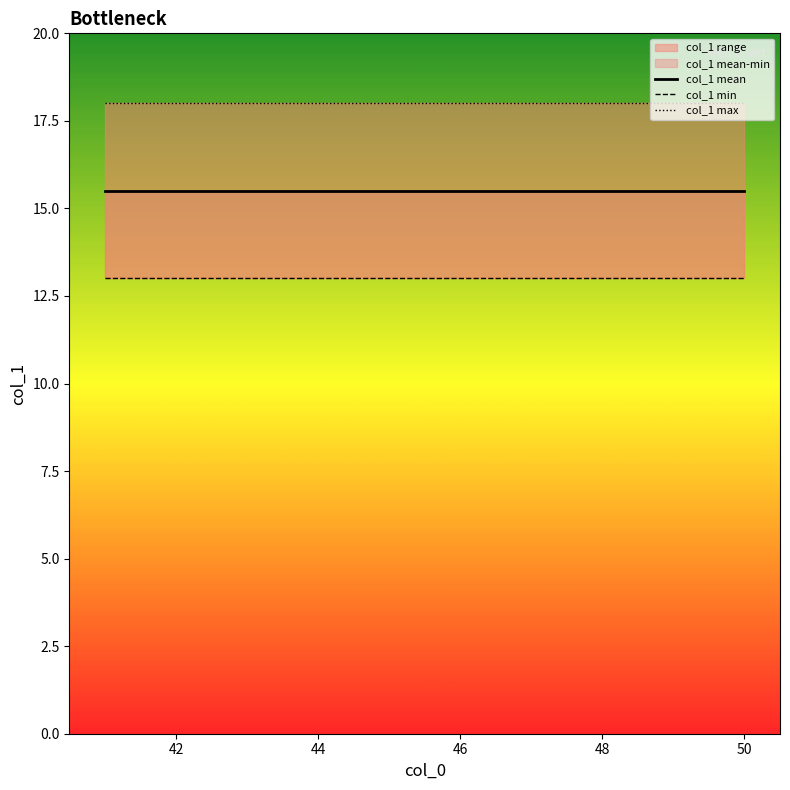

The col_1 max series shows 7.3 at 42. True or false?

False